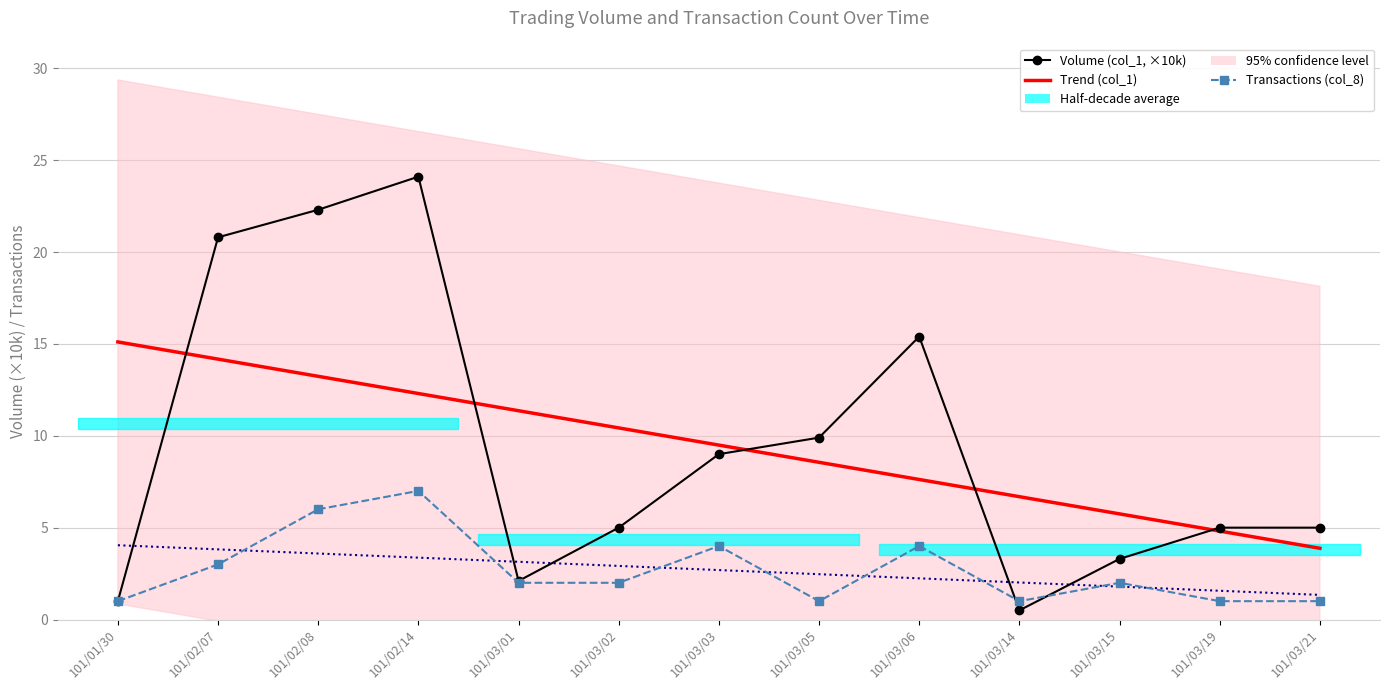

How many series are shown in this chart?

4